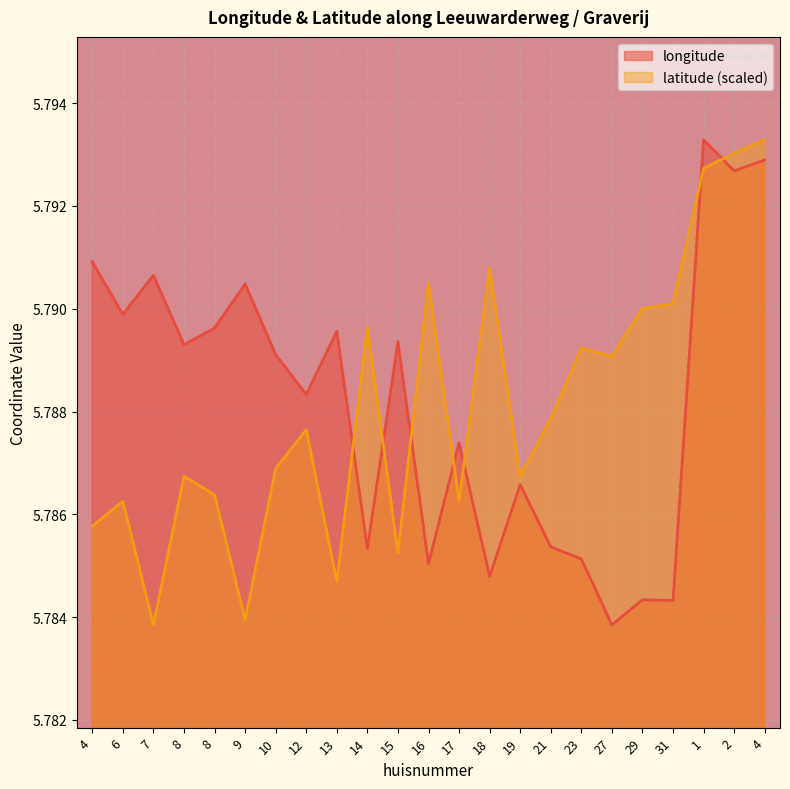

What value does the longitude series have at 17?

5.8